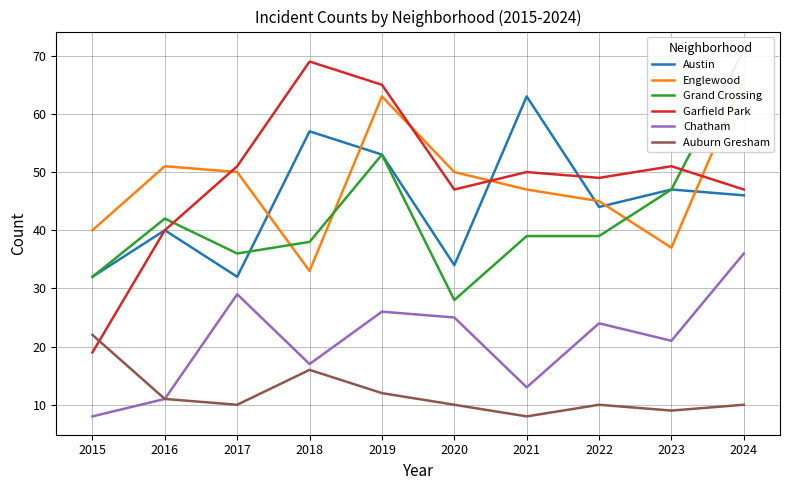

Which label corresponds to the largest value in the chart?

2024